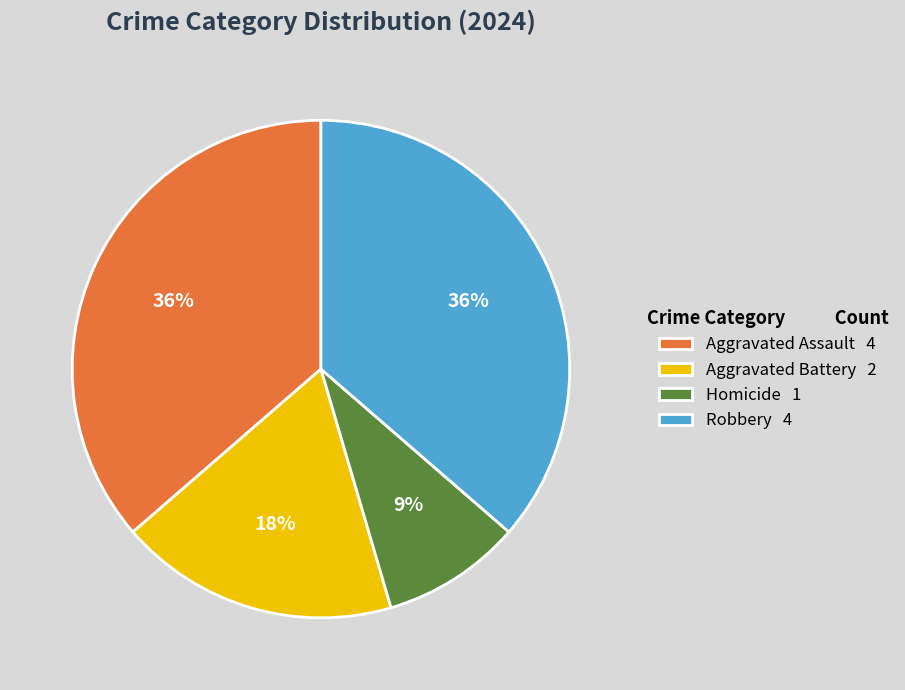

Between Homicide and Robbery, which is larger?

Robbery